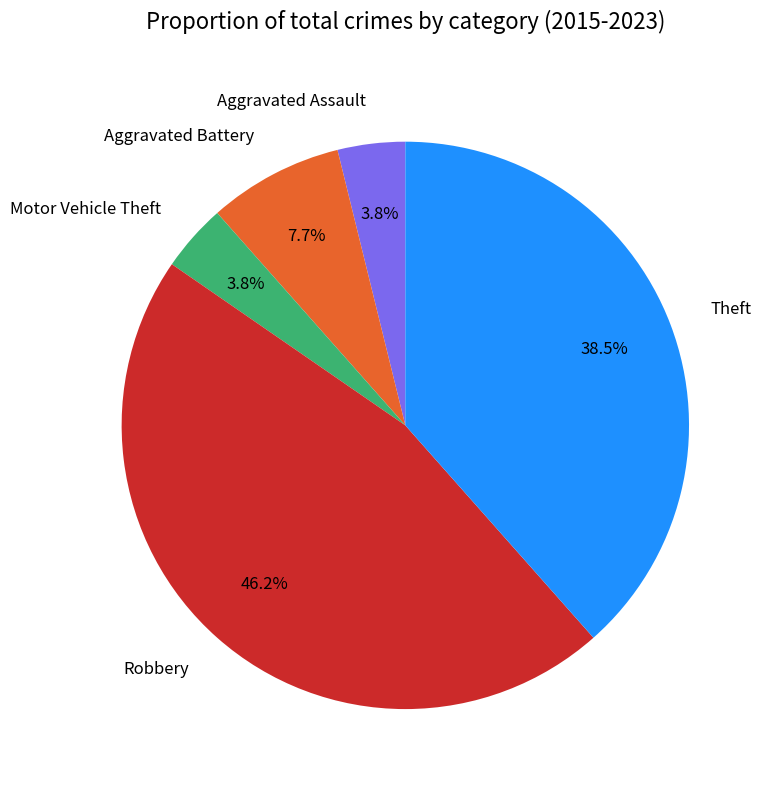

What is the ratio of the value at Aggravated Assault to the value at Motor Vehicle Theft?

1.0